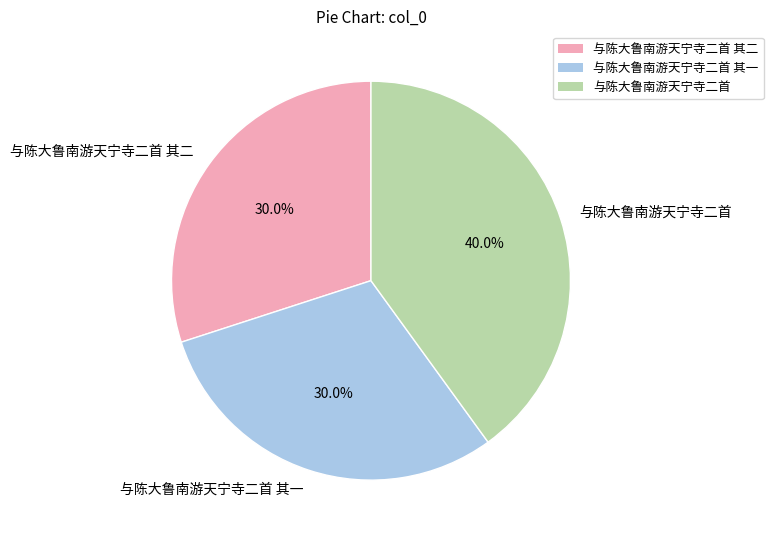

Combined, what portion of the pie is 与陈大鲁南游天宁寺二首 其二 and 与陈大鲁南游天宁寺二首?

70.0%